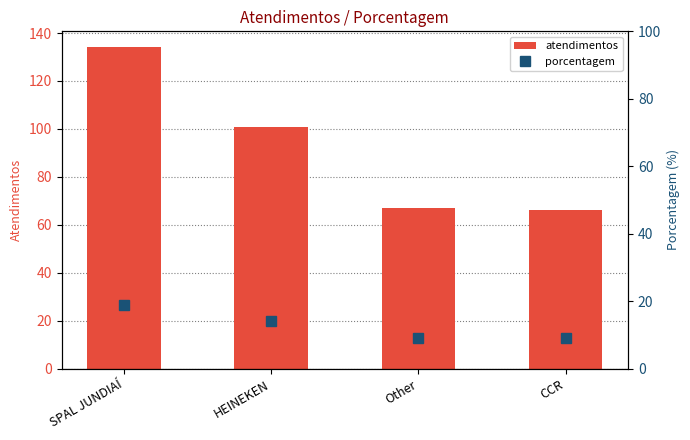

Reading left to right, extract all data points from this chart.

atendimentos: 134	101	67	66
porcentagem: 19	14	9	9